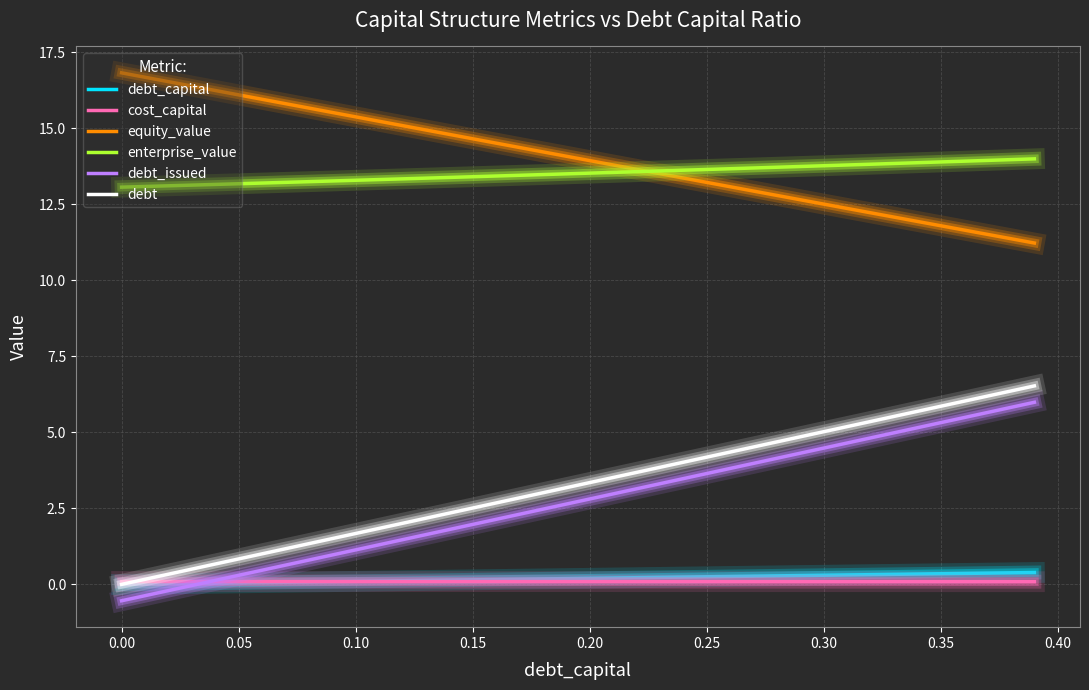

True or false: debt and enterprise_value cross at least once.

False